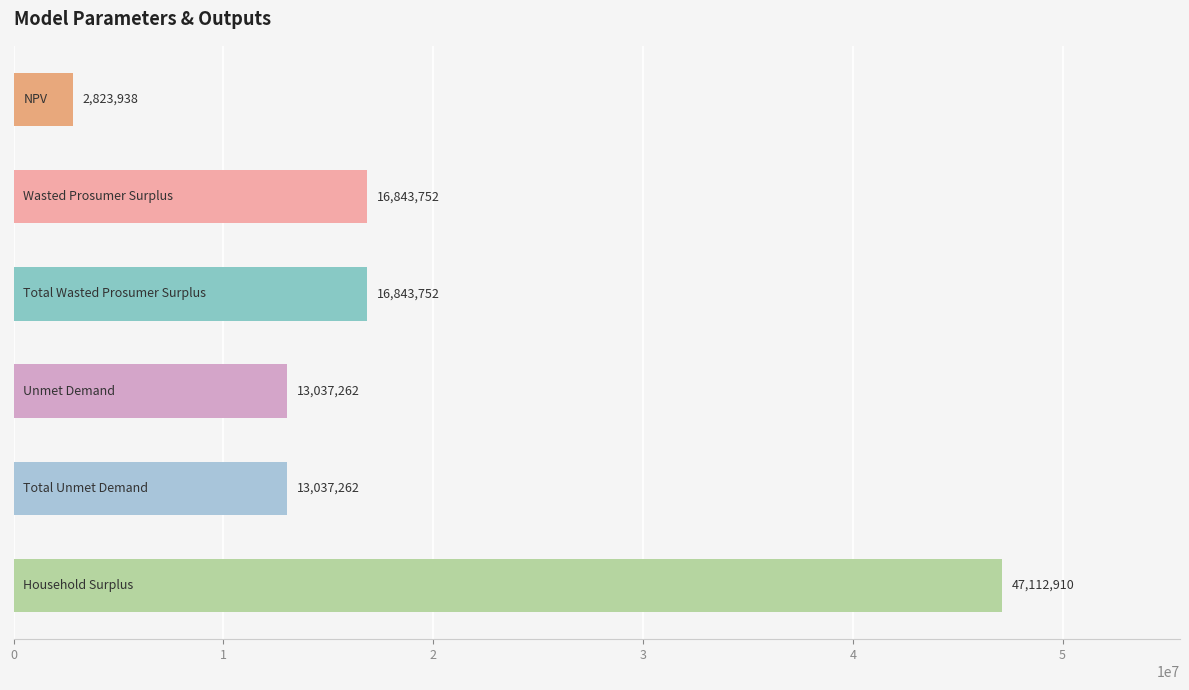

What is the difference between the maximum and minimum values?

44288972.5